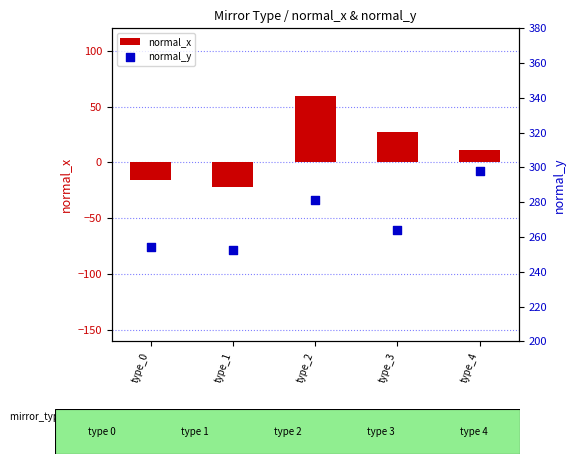

What is the total value across all series at type_1?

230.5